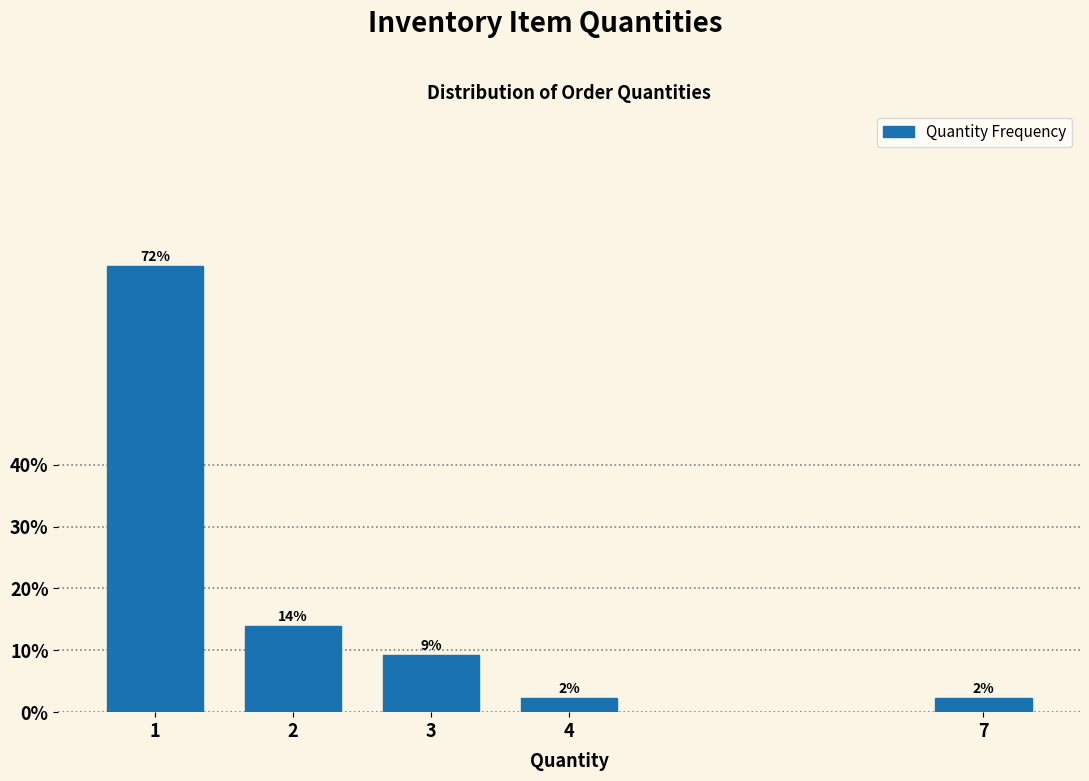

Does the chart contain any negative values?

No